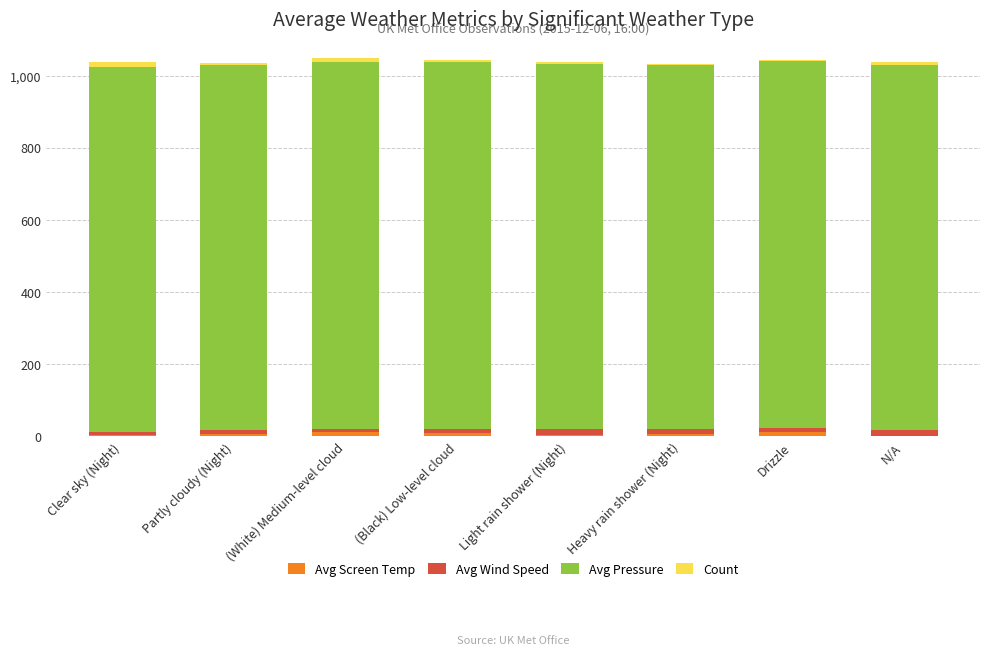

What are all the series names shown in the legend?

Avg Screen Temp, Avg Wind Speed, Avg Pressure, Count